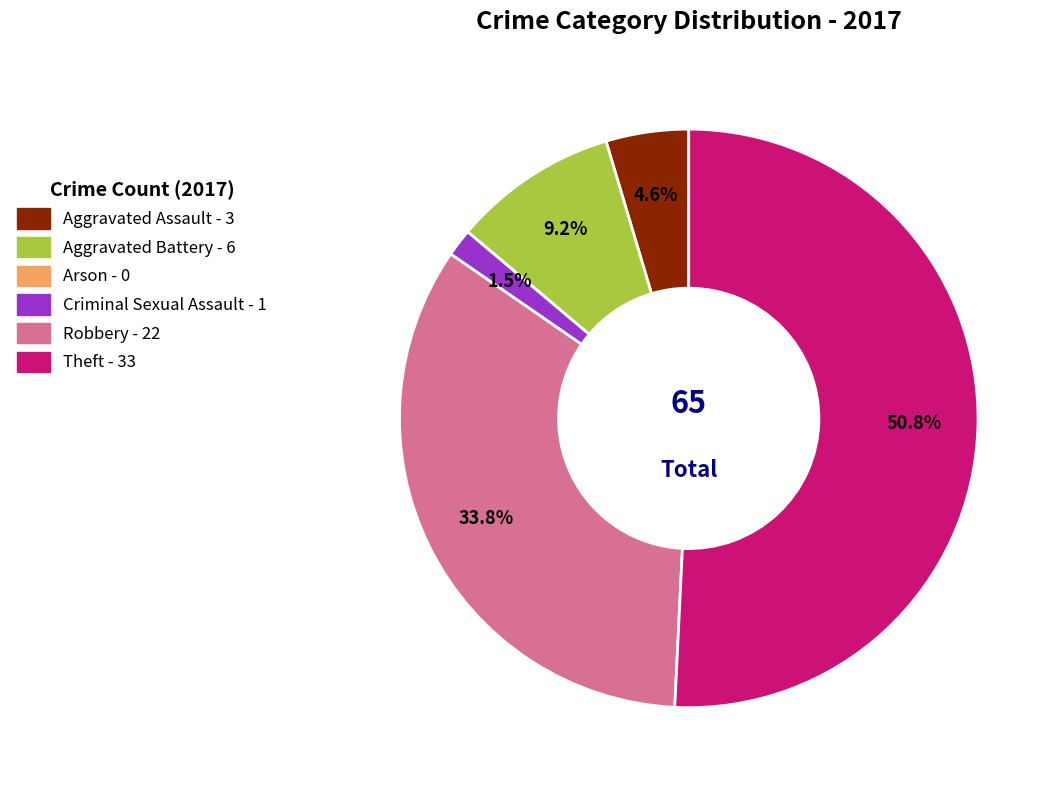

To the nearest percent, what is the difference between the largest and smallest slice percentages?

51%